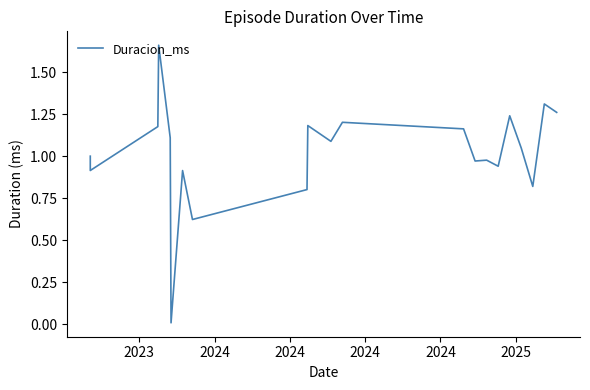

How many distinct data groups are displayed?

1